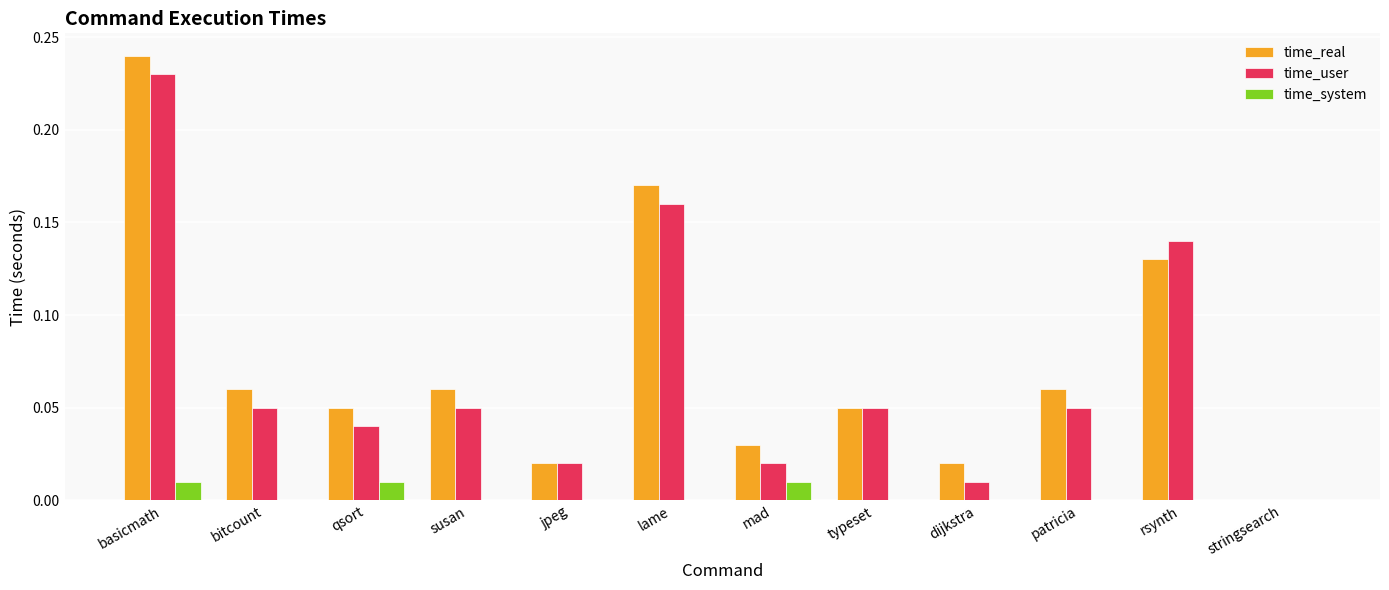

What is the sum of all time_real values?

0.9